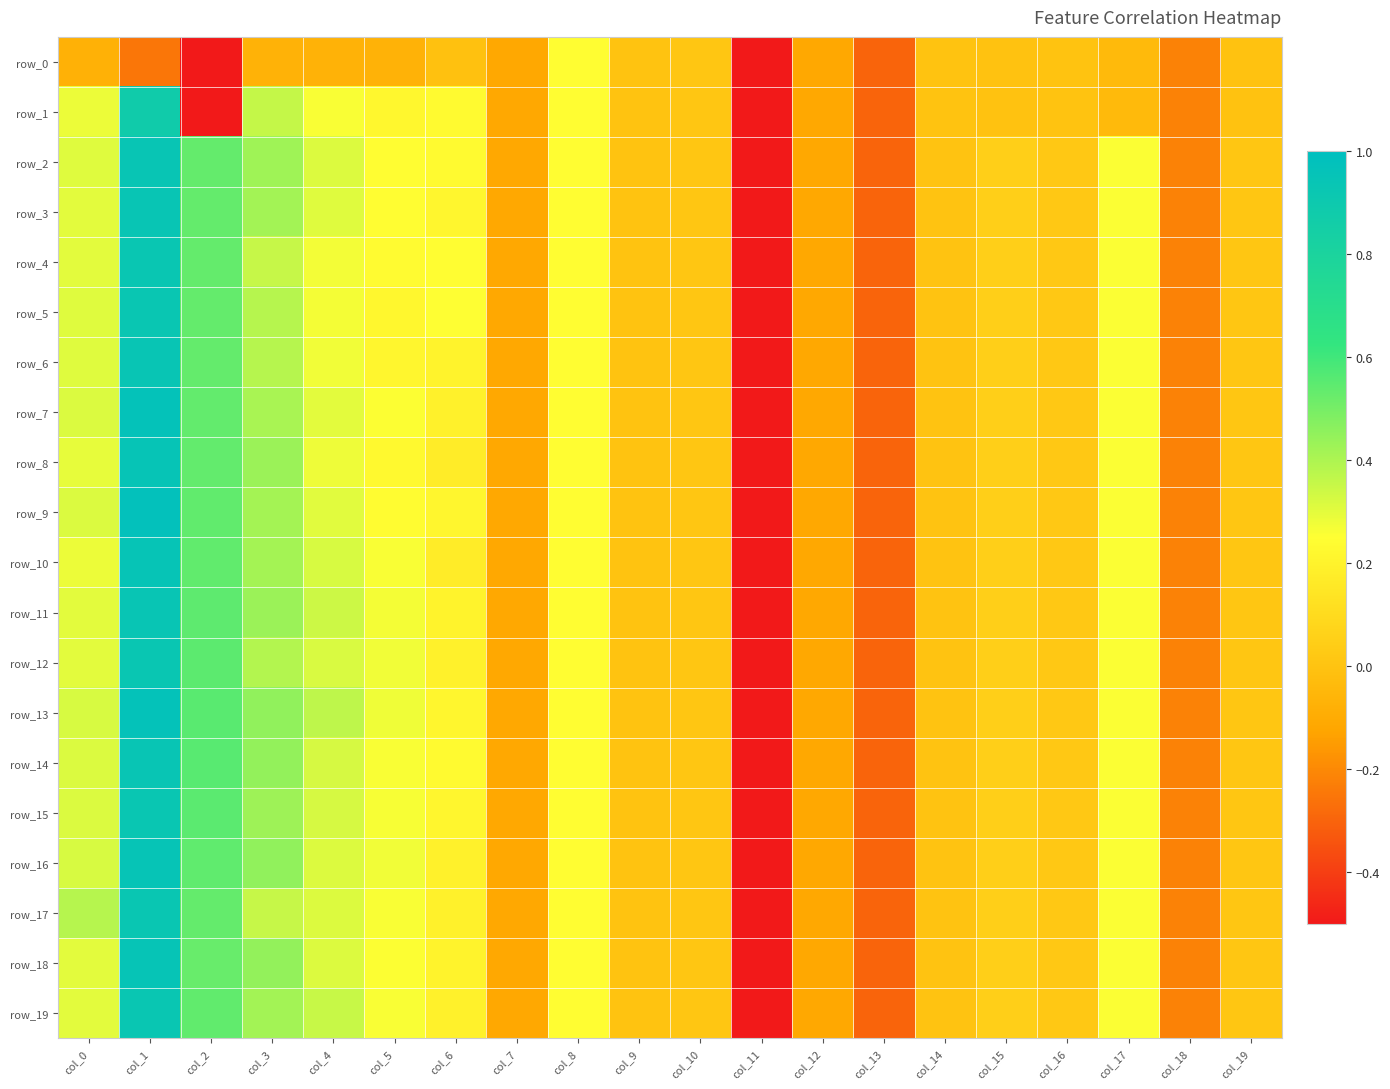

How many values in row_0 are above zero?

2